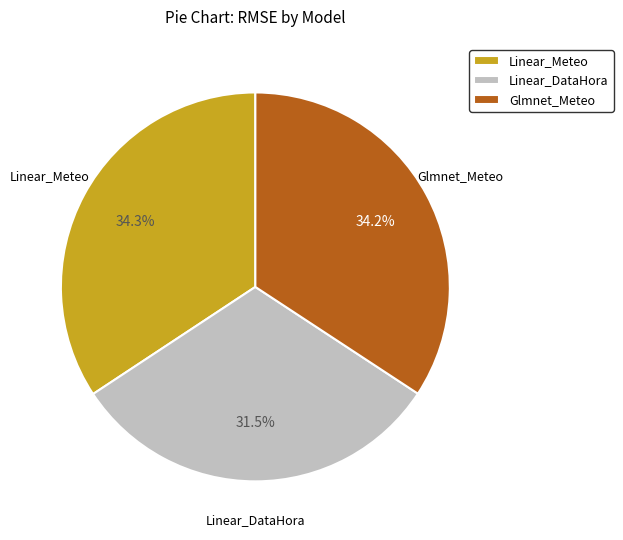

How much of the chart is everything except Linear_DataHora?

68.5%